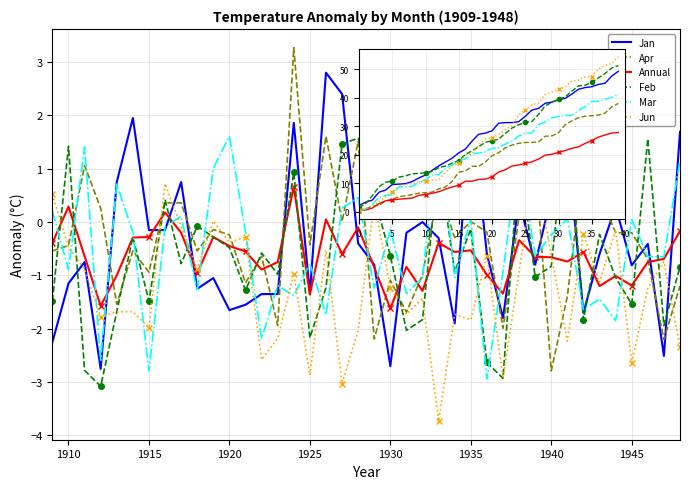

At how many categories does at least one series exceed 43?

10